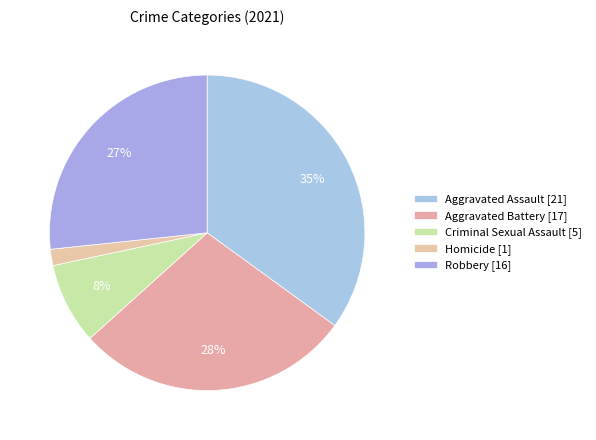

Count the number of slices in the pie.

5